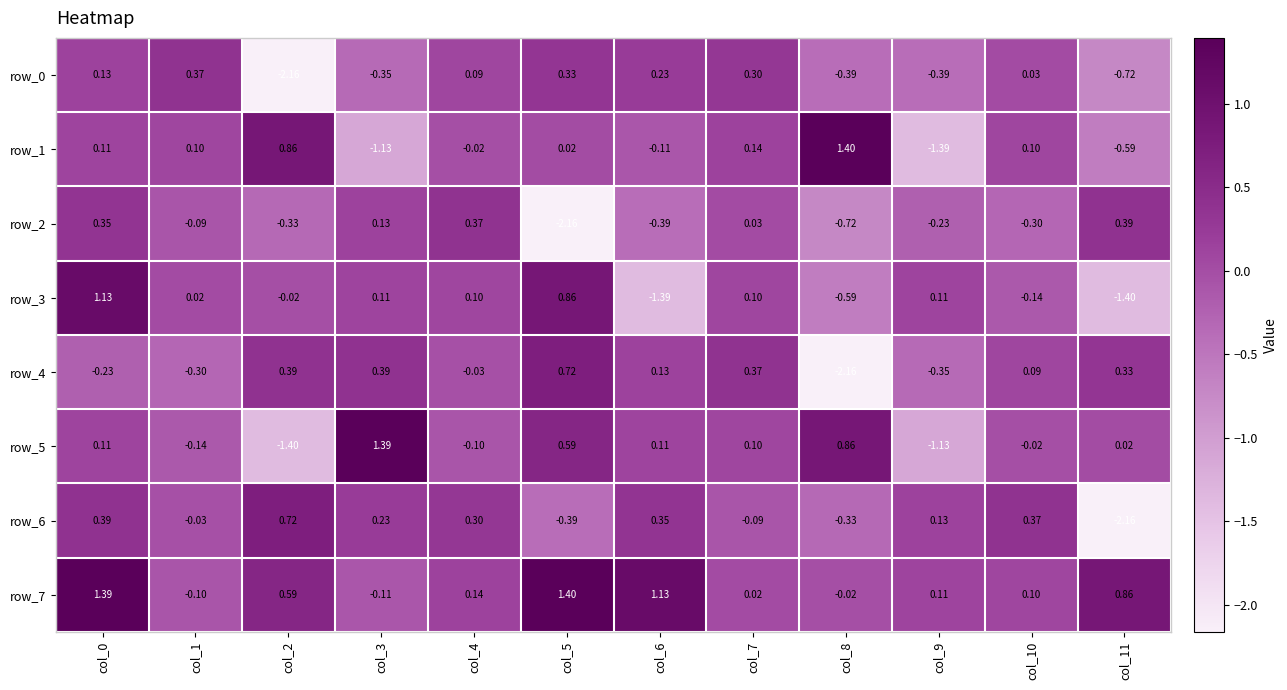

Is the value of row_7 at col_6 greater than the value of row_4 at col_10?

Yes